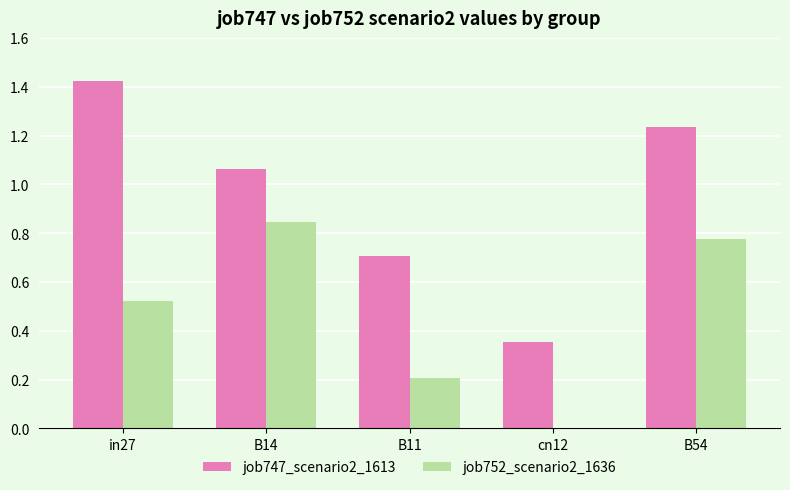

Is it true that job747_scenario2_1613 equals 0.7 at B11?

True